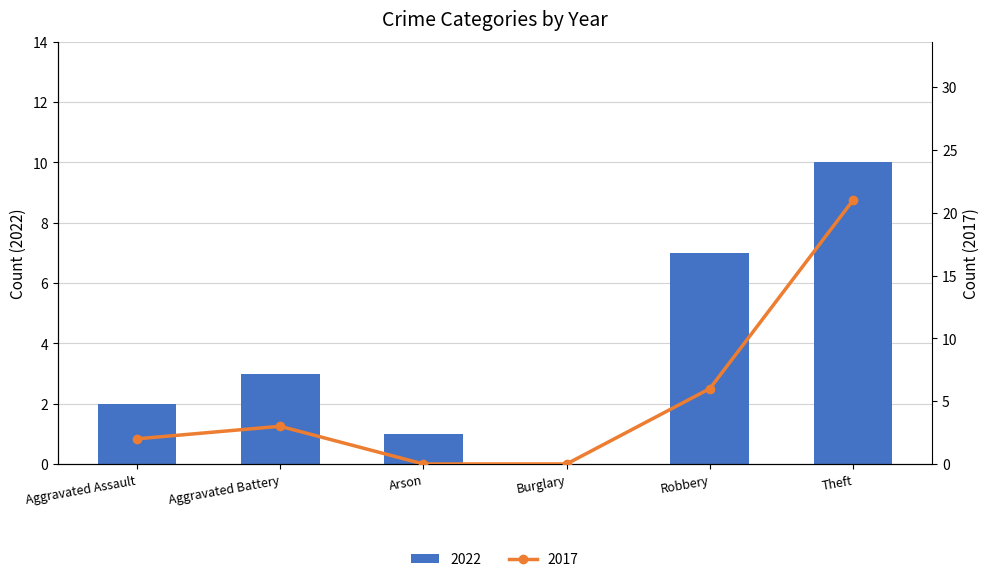

Reading left to right, list all the values displayed in this chart.

2022: 2	3	1	0	7	10
2017: 2	3	0	0	6	21